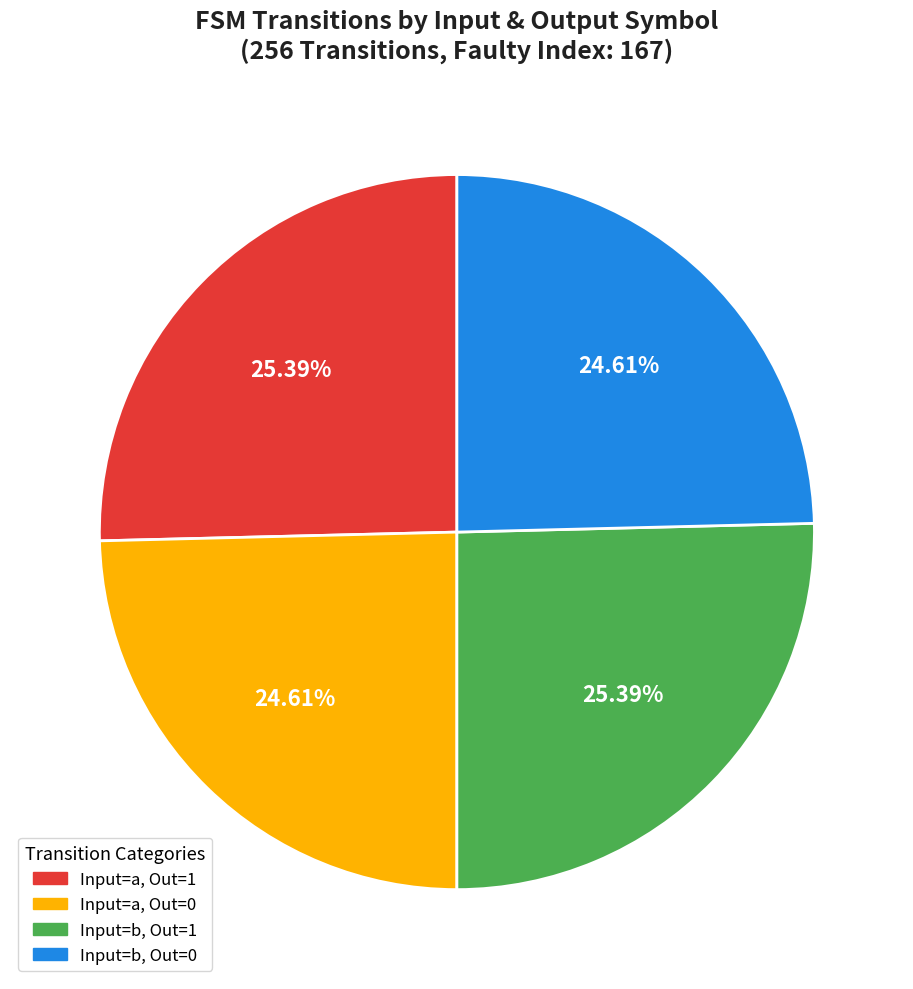

Is there any slice that represents more than half of the pie?

No